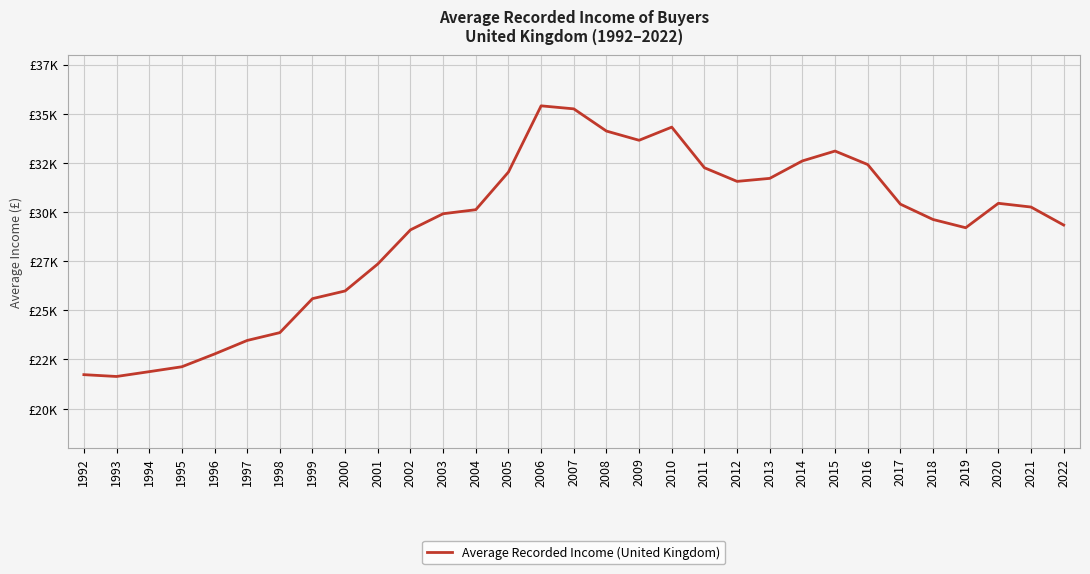

Reading left to right, list all the values displayed in this chart.

21727.9	21635.2	21880.1	22129.3	22777.9	23467.2	23864.7	25593.4	25985.1	27356.6	29091.9	29911.7	30116.4	32031.3	35398.6	35245.0	34115.6	33647.1	34315.8	32249.9	31556.7	31710.0	32597.6	33099.2	32413.2	30399.1	29618.7	29199.0	30441.6	30251.8	29336.3